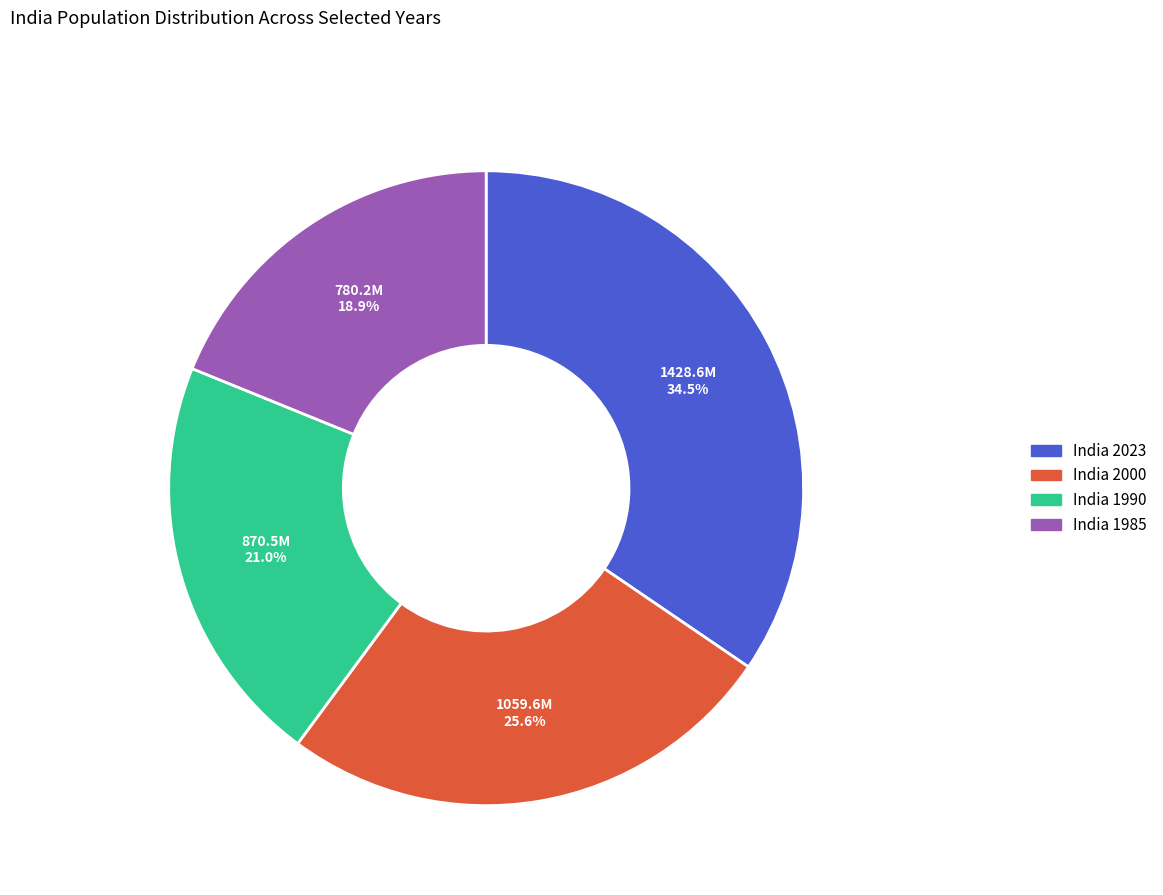

Is there any slice that represents more than half of the pie?

No